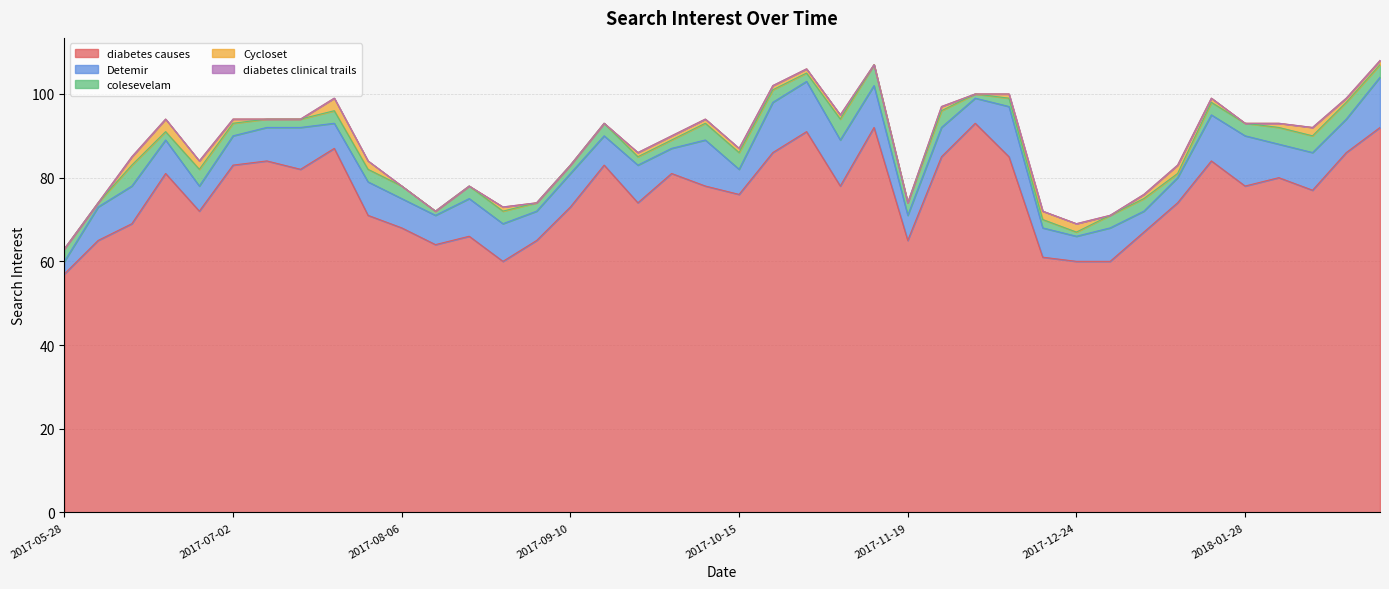

How many Detemir values are between 7 and 10?

22